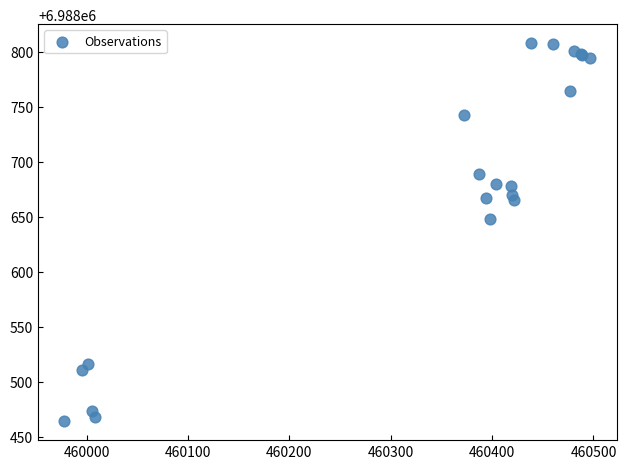

What Y value in the scatter plot is closest to 6988636?

6988648